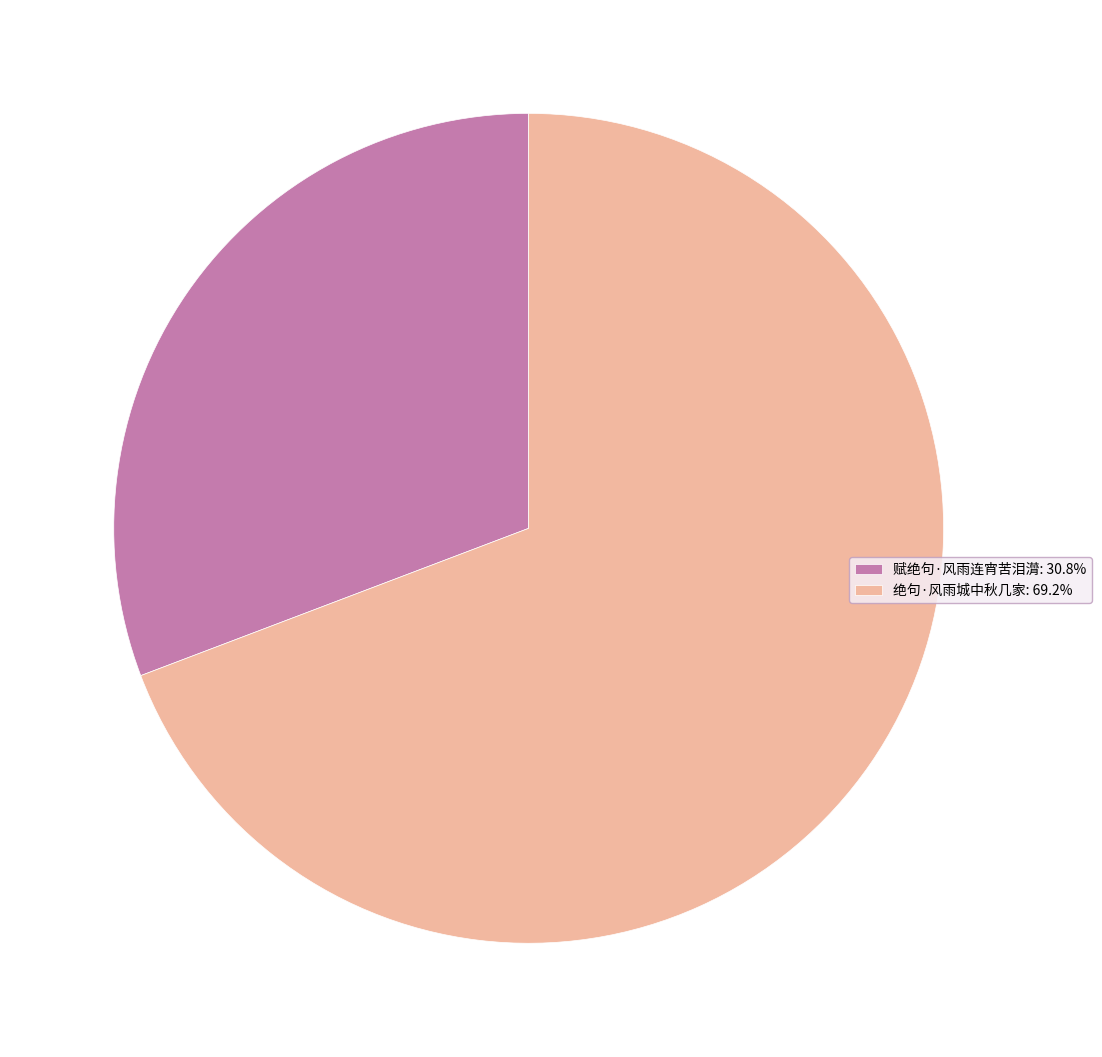

What is the ratio of the value at 绝句·风雨城中秋几家: 69.2% to the value at 赋绝句·风雨连宵苦泪潸: 30.8%?

2.2